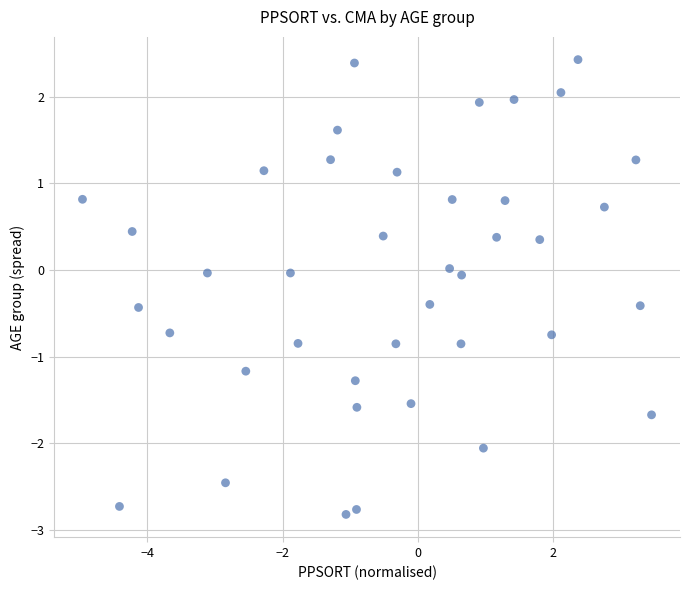

What is the range of X values (max minus min)?

8.4